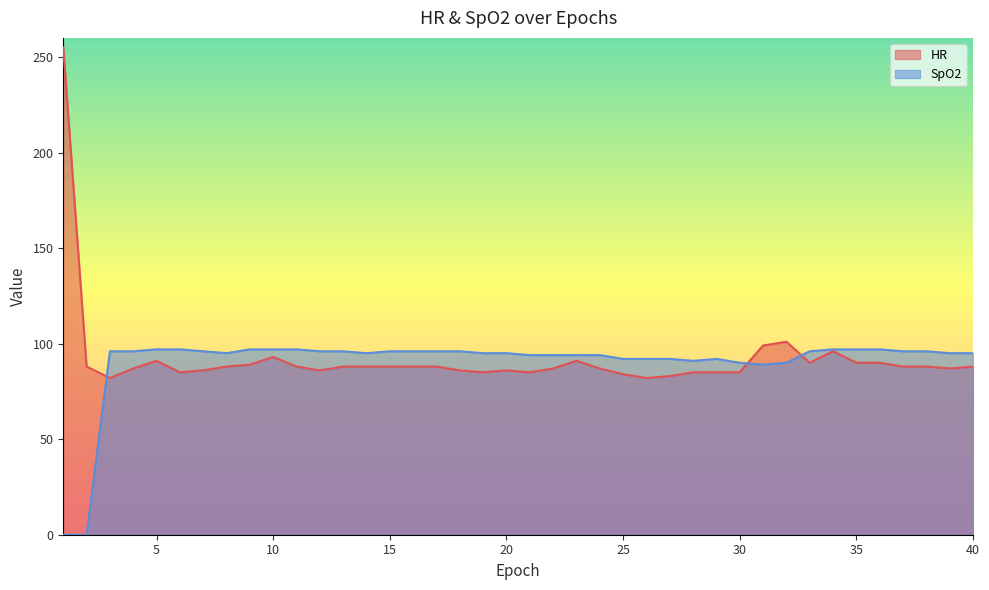

How many interior local peaks does the SpO2 series have?

1